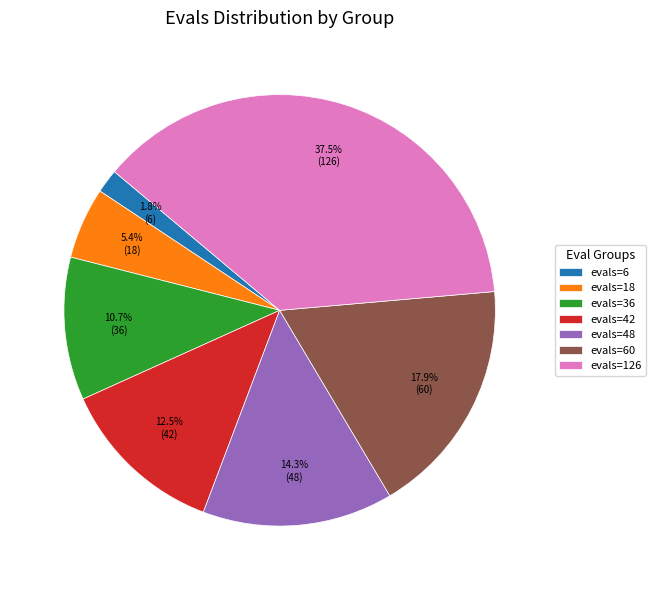

Which slice is the largest?

evals=126